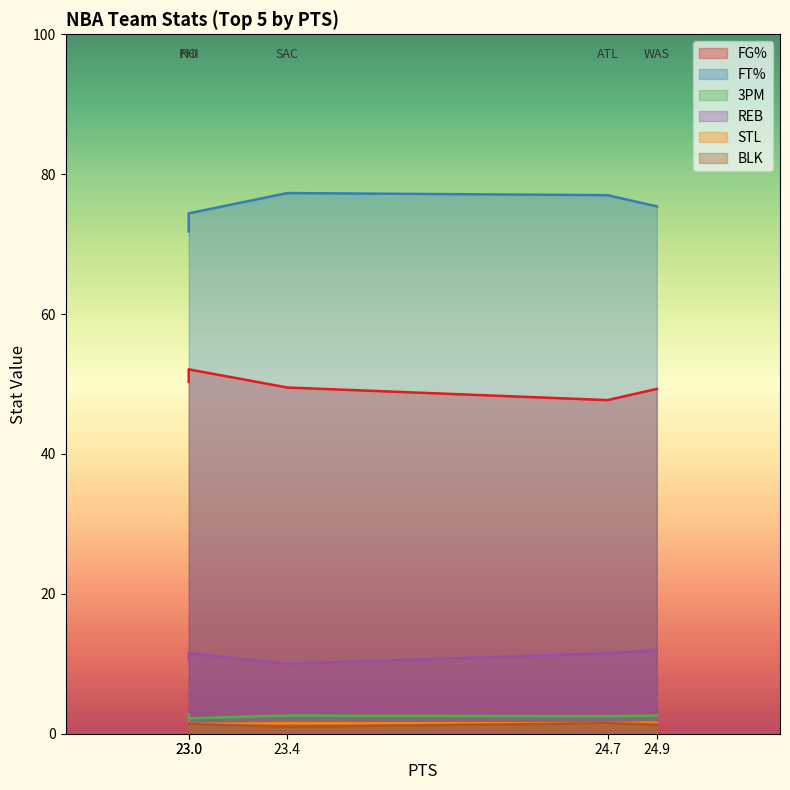

What is the lowest value of the STL series?

1.4